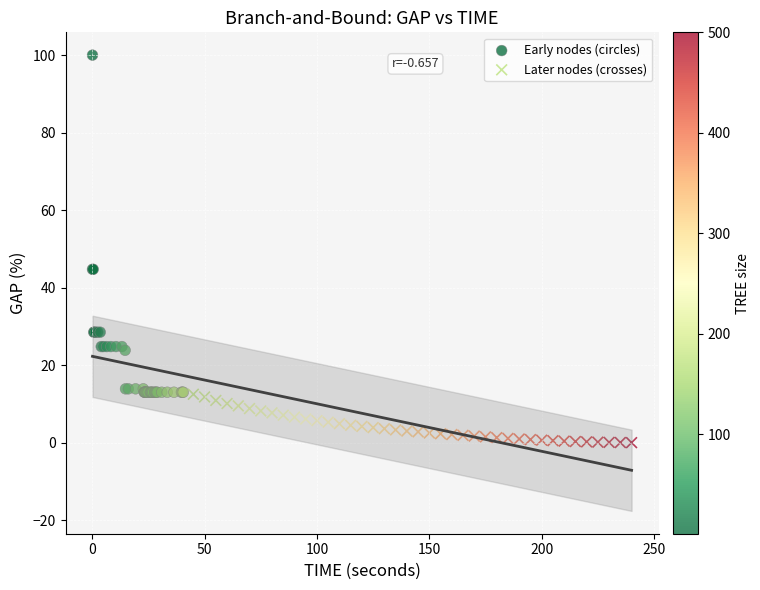

Which series reaches the maximum Y coordinate?

Early nodes (circles)